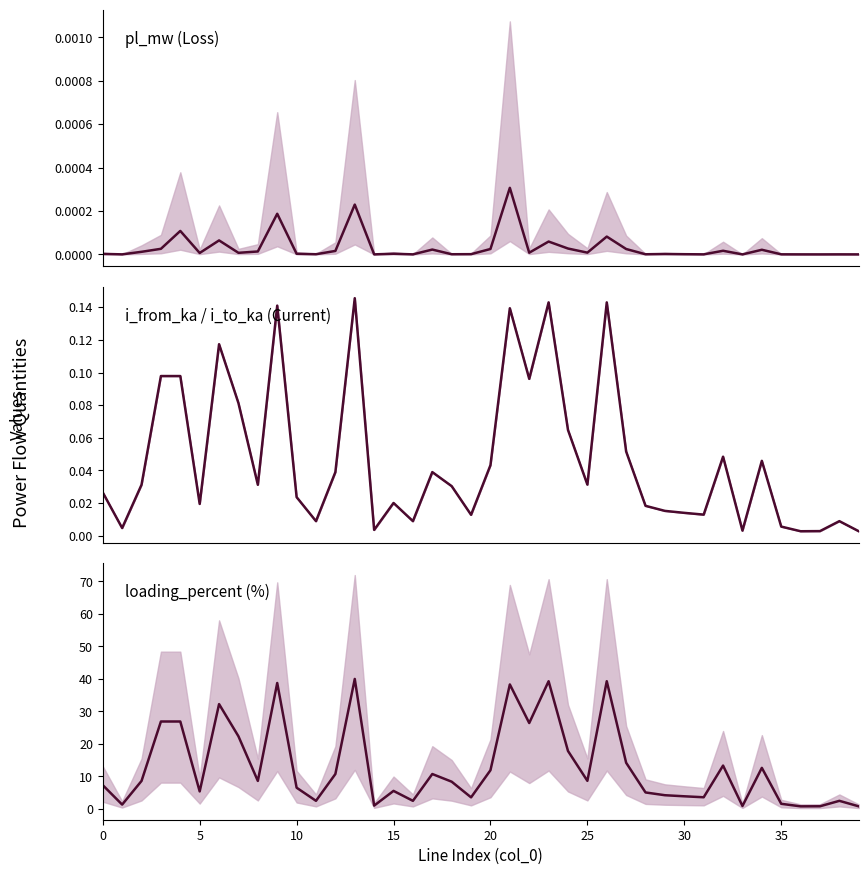

At which label does i_to_ka reach its peak?

13